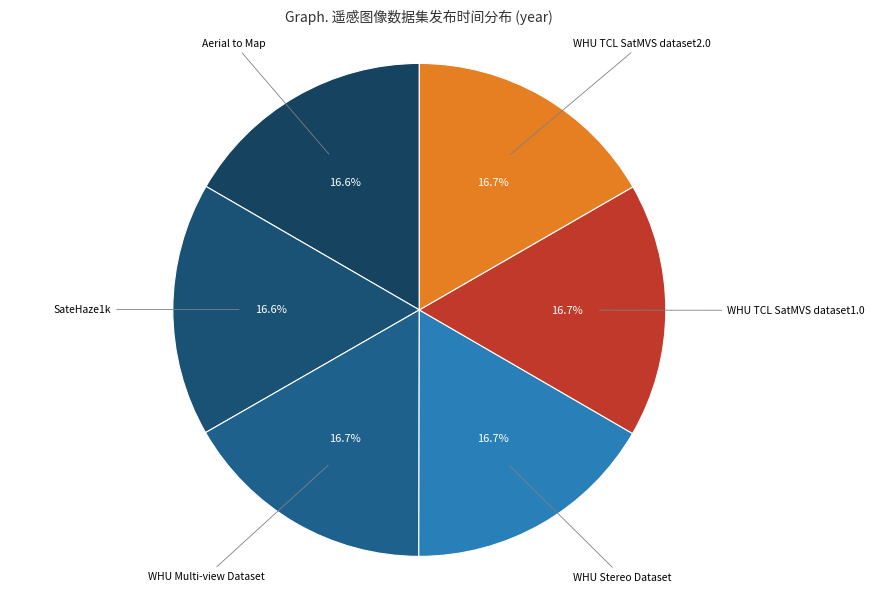

Is there a majority slice in this chart?

No